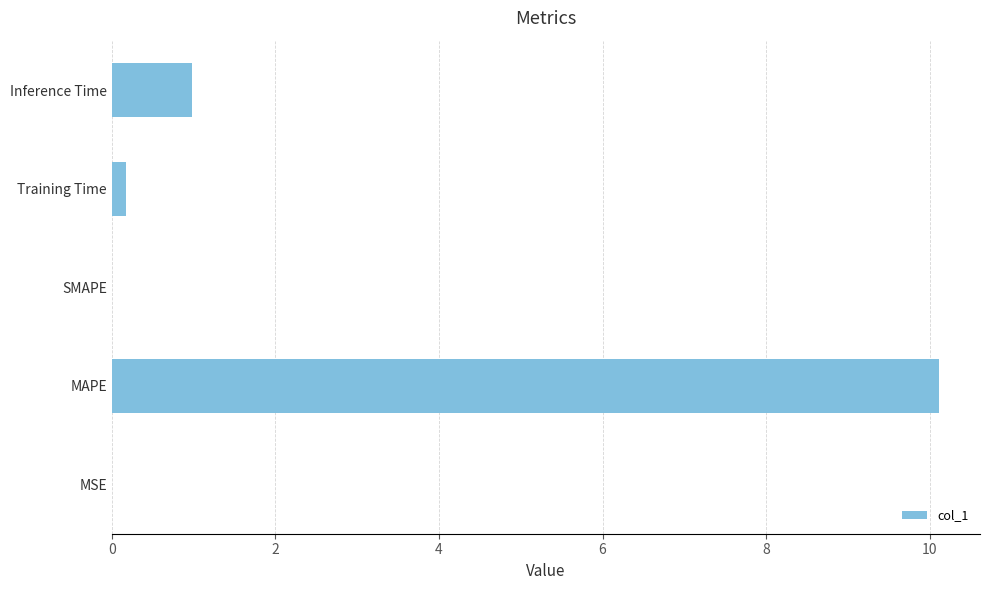

Which has a higher value, SMAPE or MAPE?

MAPE